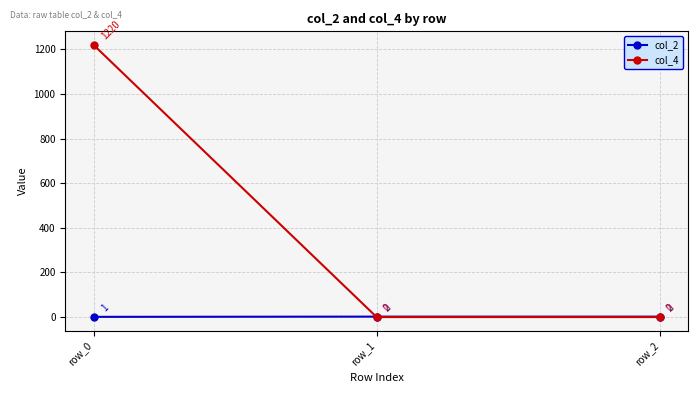

What are all the series names shown in the legend?

col_2, col_4